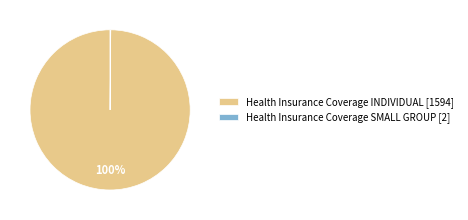

True or false: Health Insurance Coverage INDIVIDUAL [1594] accounts for 100% of the total.

True